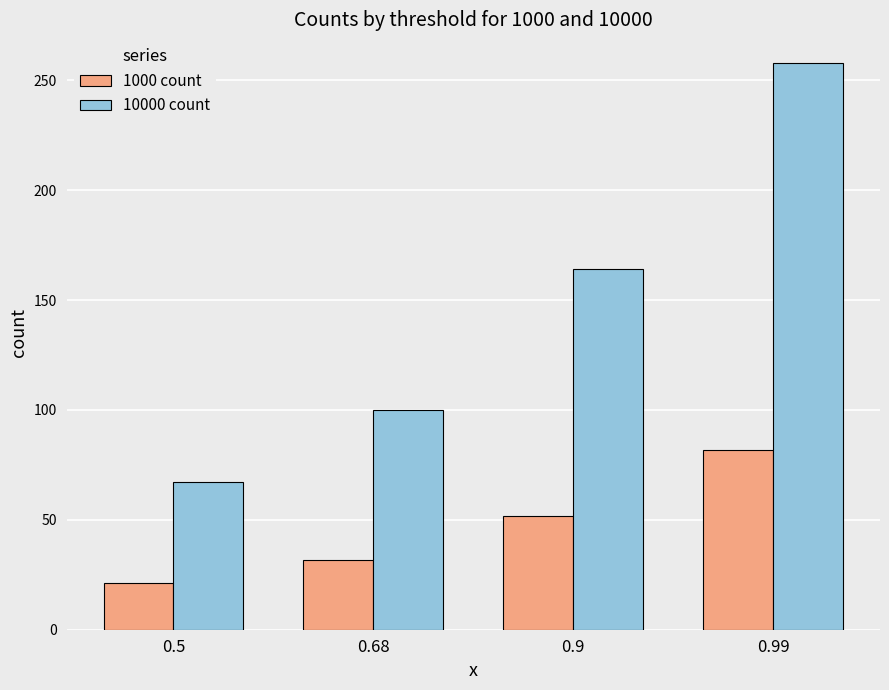

The value of 1000 count at 0.68 is 31.6. True or false?

True